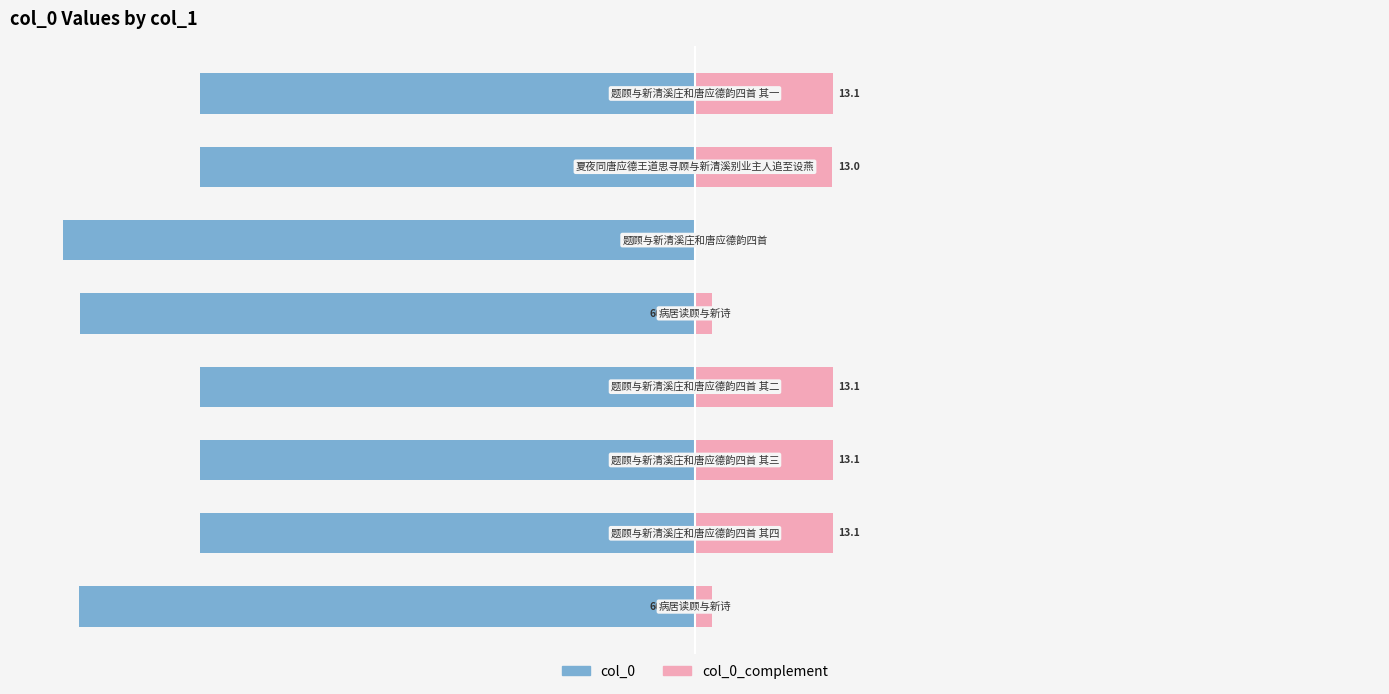

What is the average value of the col_0 series?

-51.4